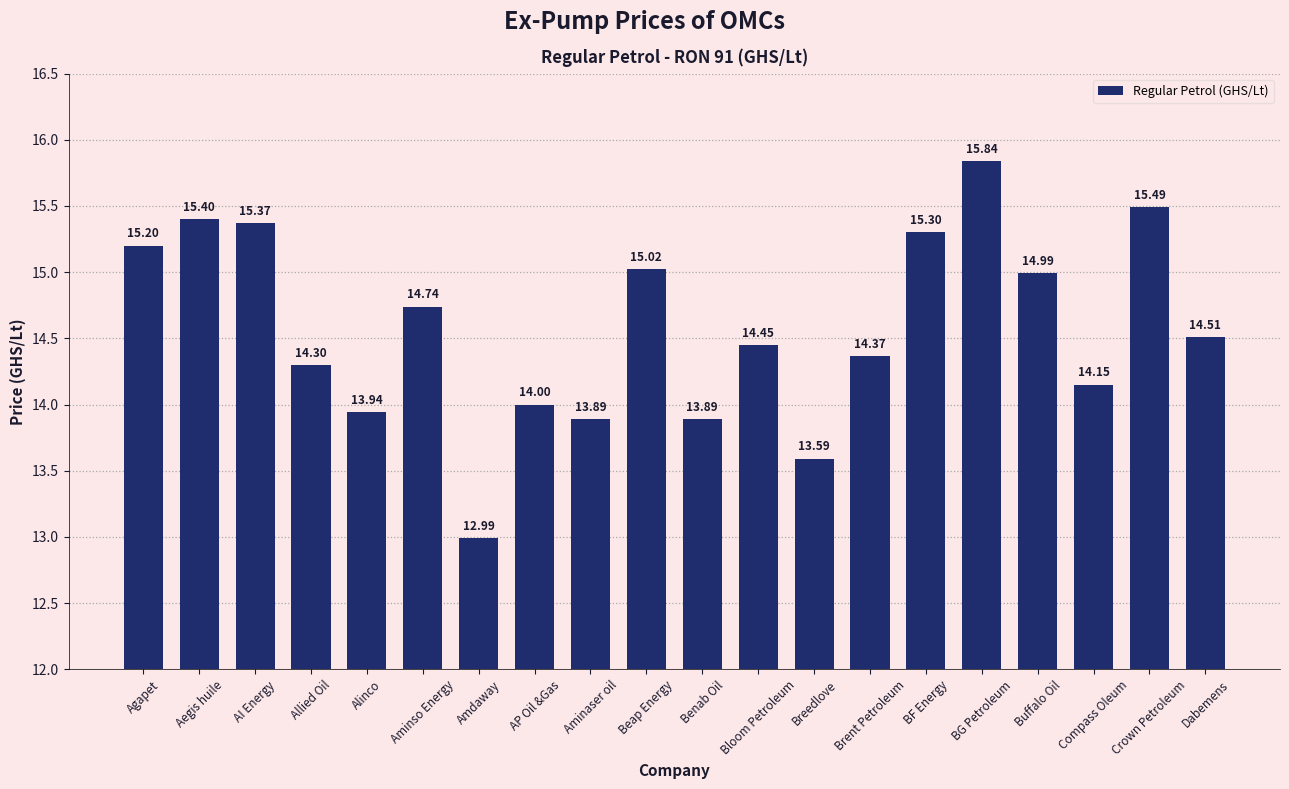

What position from the left is Amdaway?

7